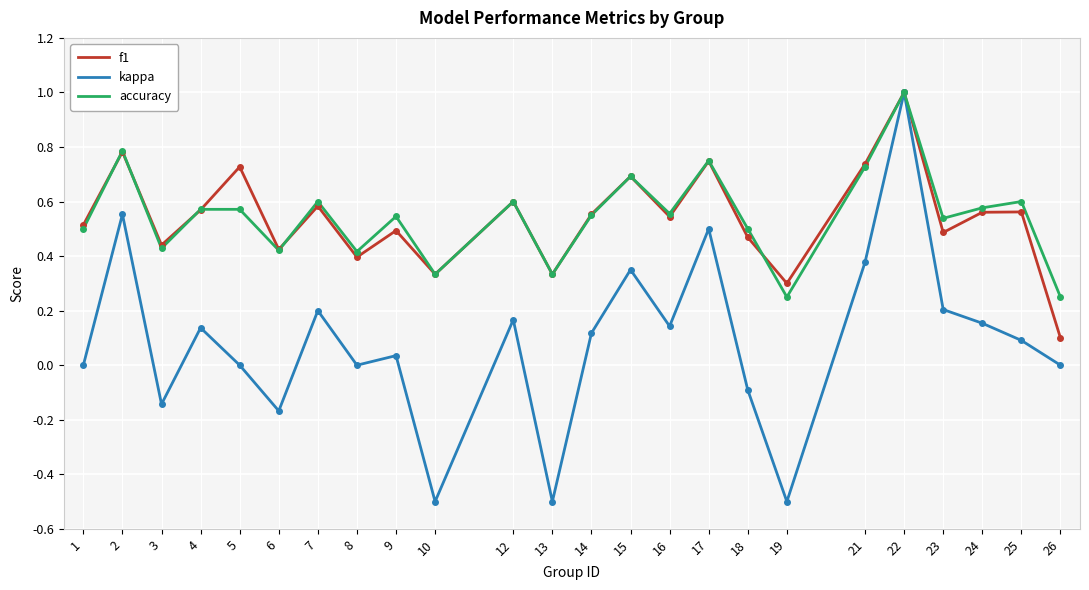

How many lines are shown in the chart?

3